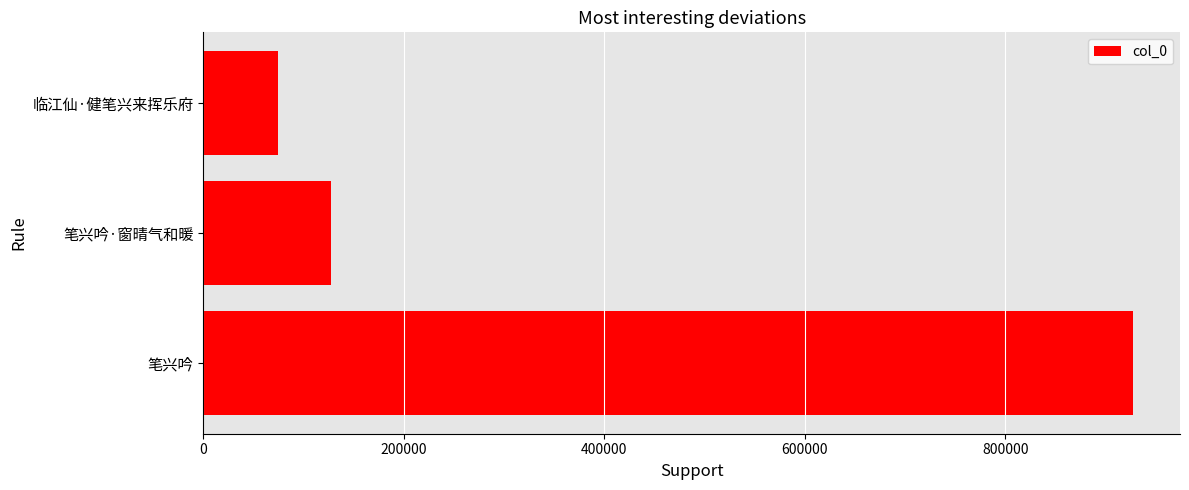

Rank the categories by value from lowest to highest.

临江仙·健笔兴来挥乐府, 笔兴吟·窗晴气和暖, 笔兴吟